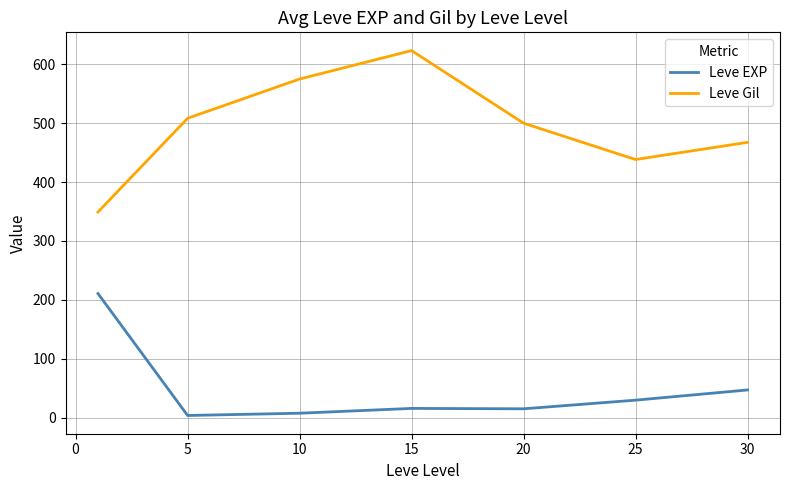

What is the minimum value shown in the chart?

3.7